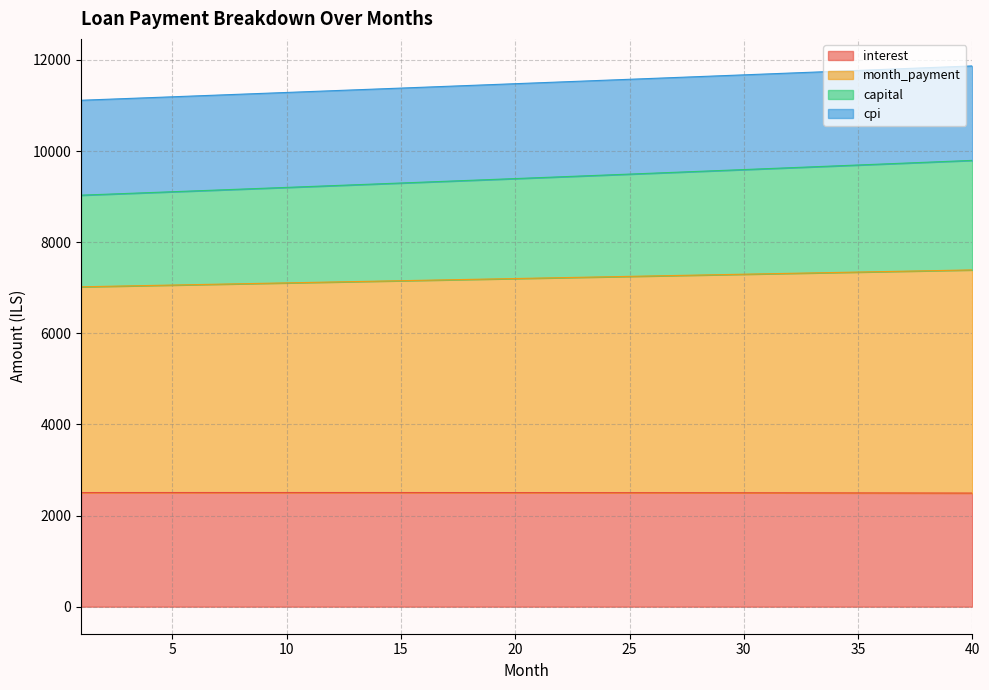

At which label is capital closest to 11493?

21